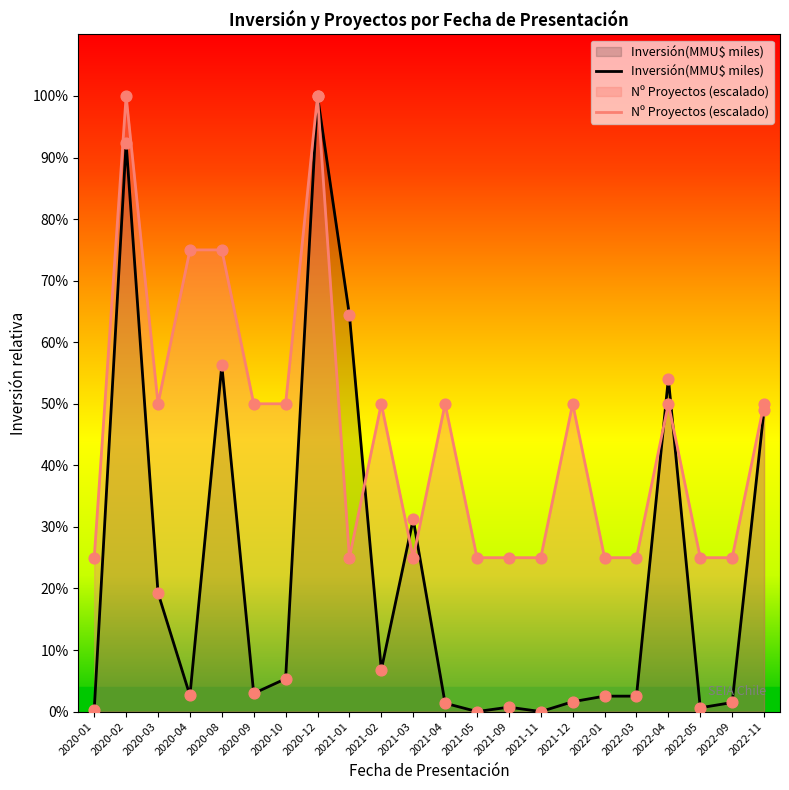

Is the value of Inversión(MMU$ miles) at 2021-09 greater than the value of Nº Proyectos (escalado) at 2020-03?

No